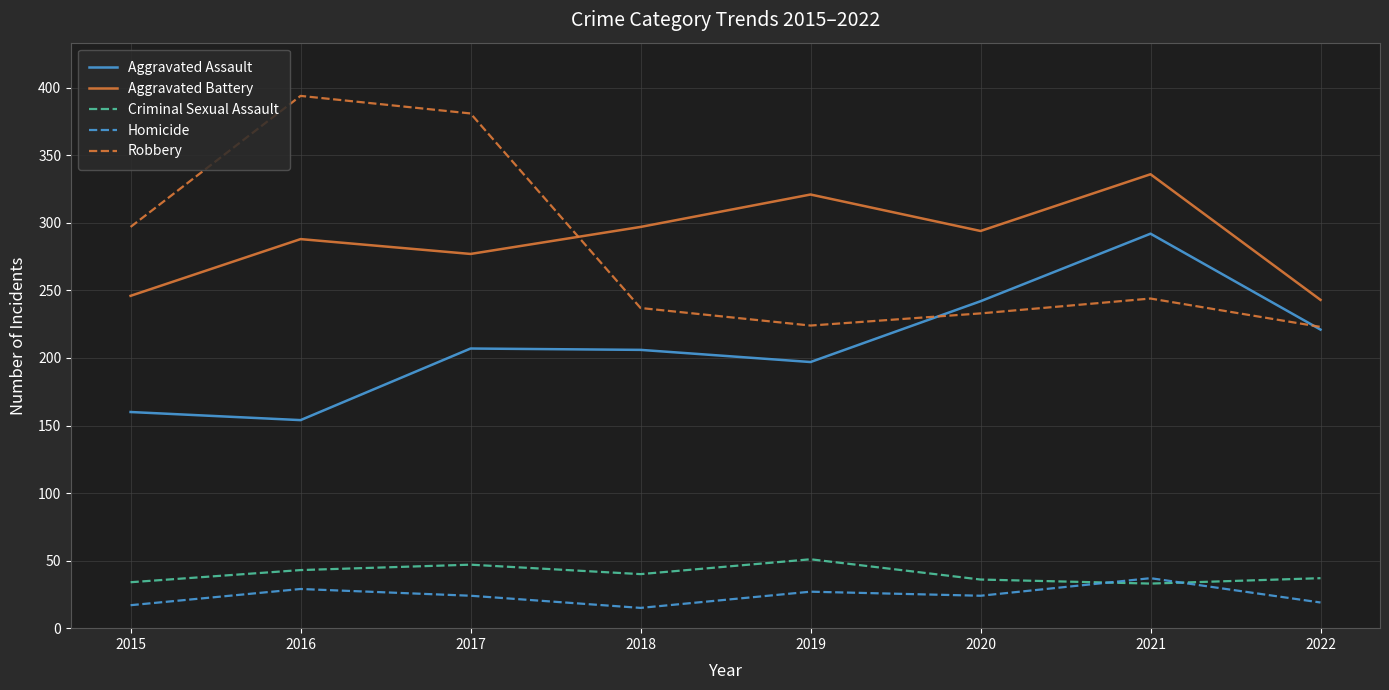

What is the lowest value of the Homicide series?

15